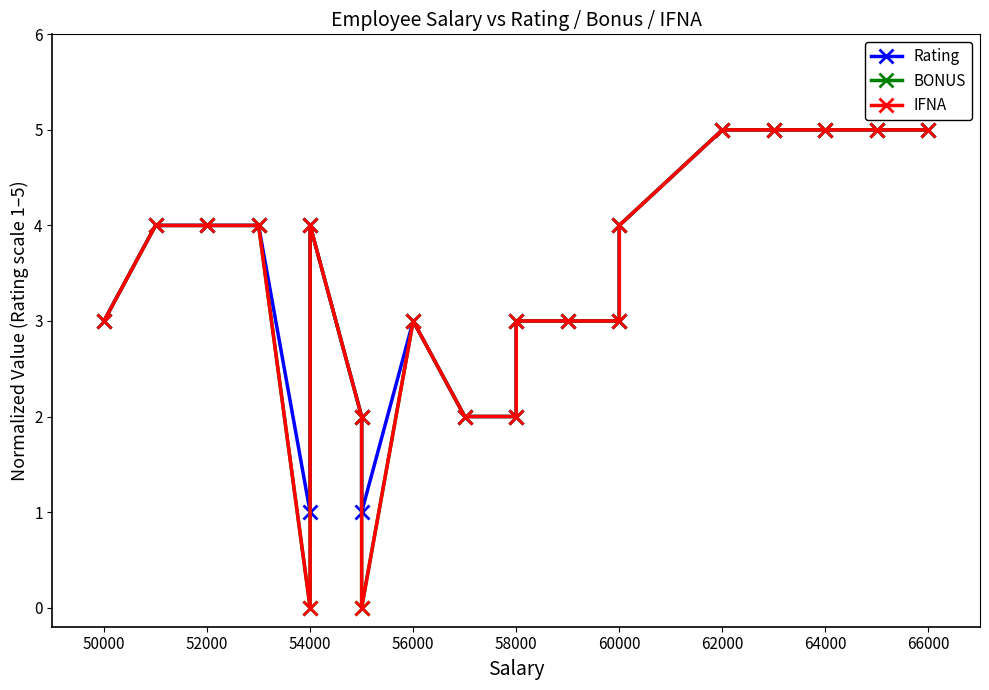

True or false: BONUS has a value of 3 at 58000.

True